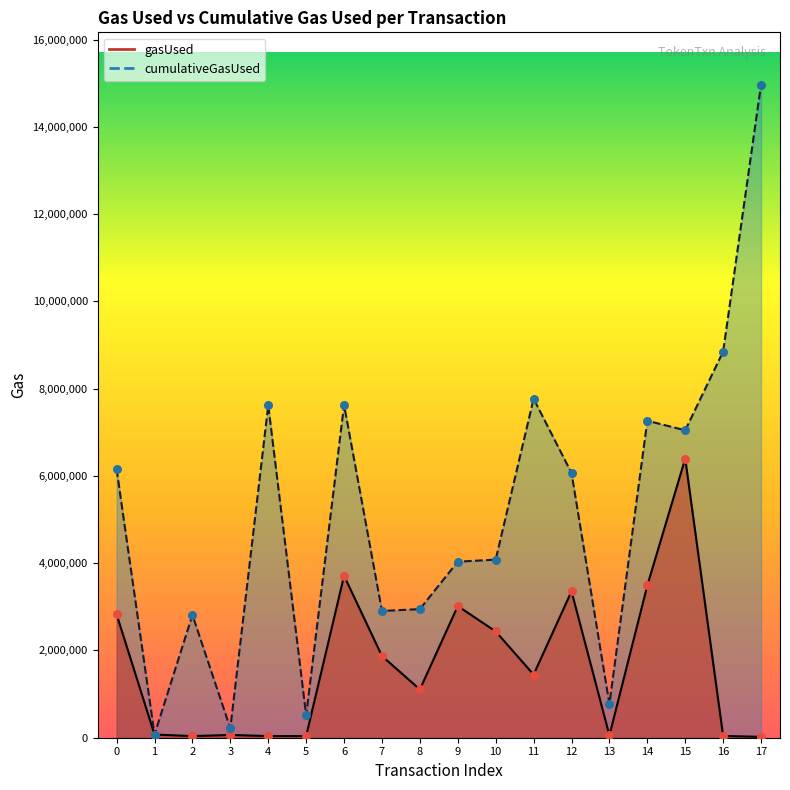

Which series reaches the minimum Y coordinate?

gasUsed